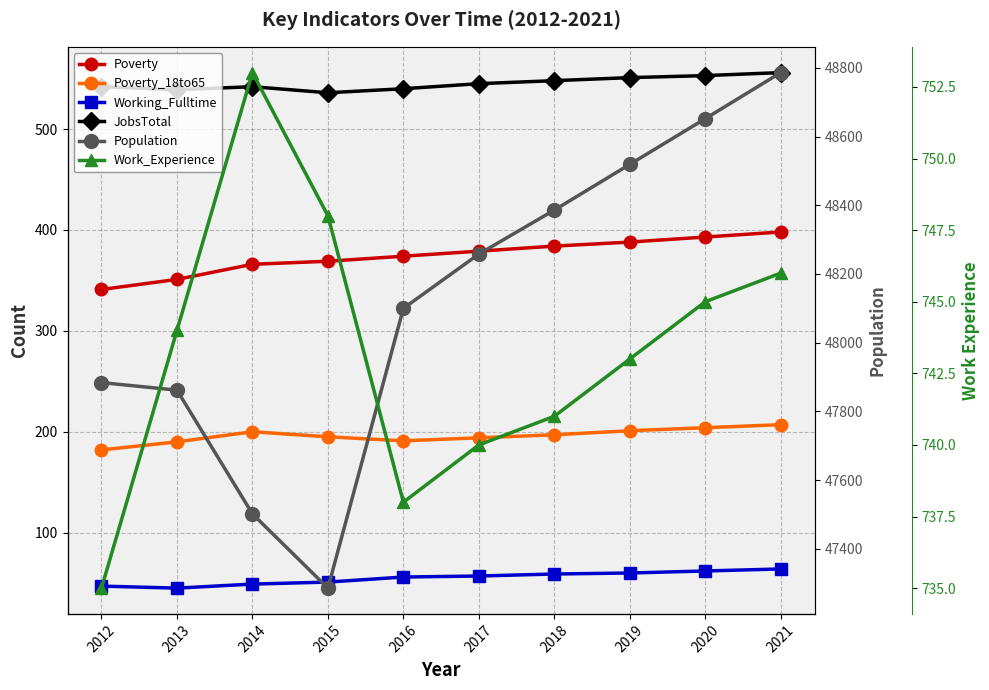

Which category has the highest value in the Population series?

2021